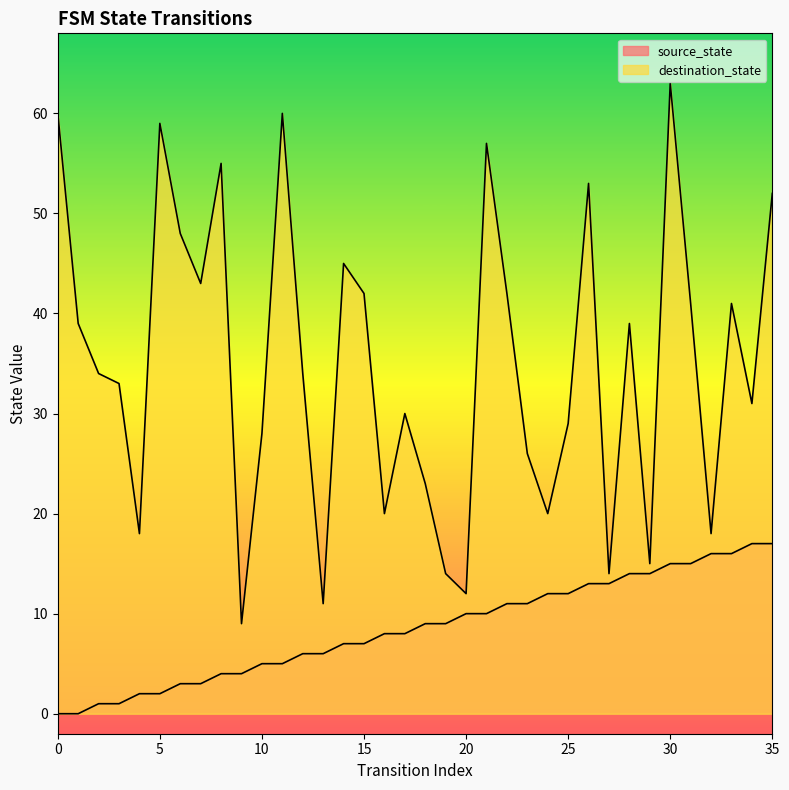

At which label does destination_state reach its peak?

30